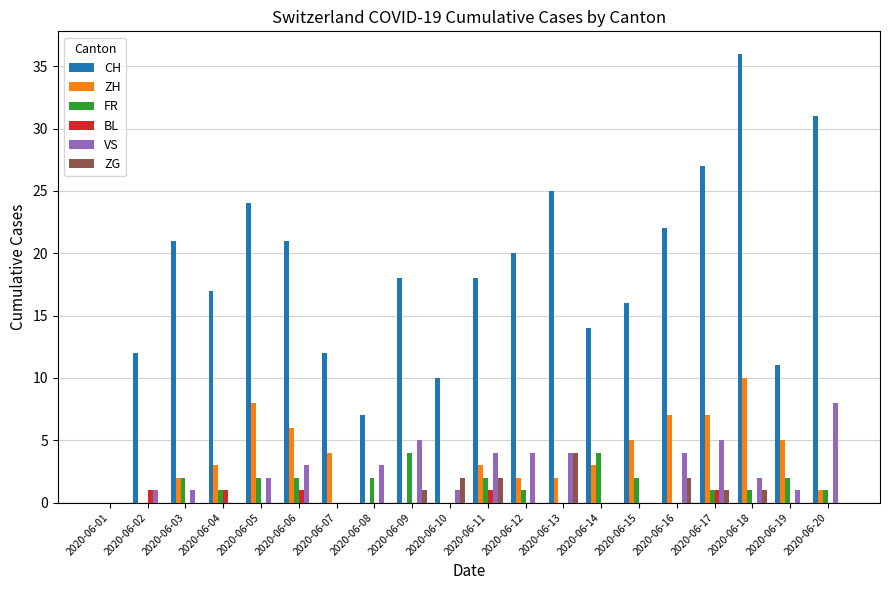

Which category has the highest value across all series?

2020-06-18